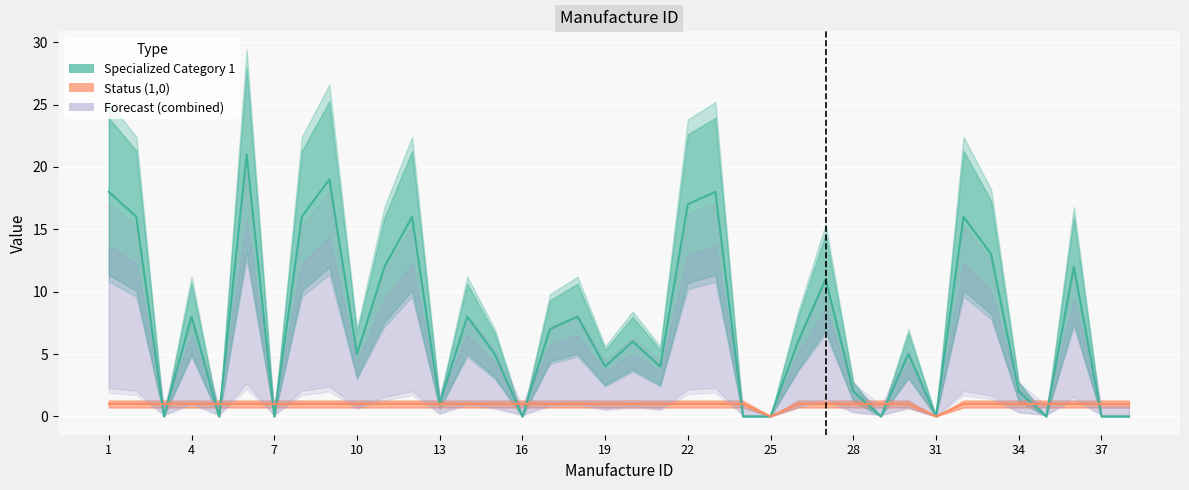

Read the Specialized Category 1 value at 1.

18